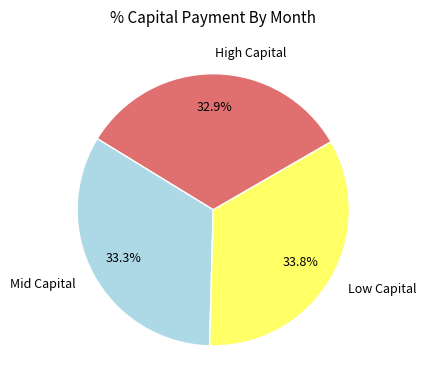

Does Mid Capital represent more than half of the total?

No